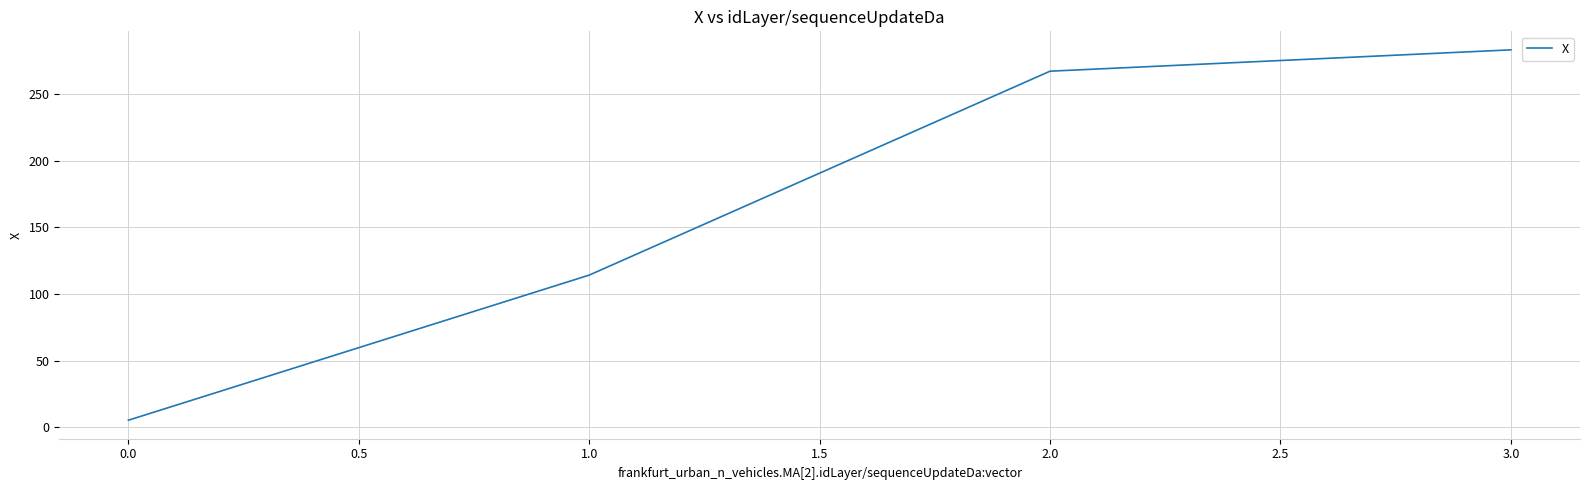

How many lines are shown in the chart?

1